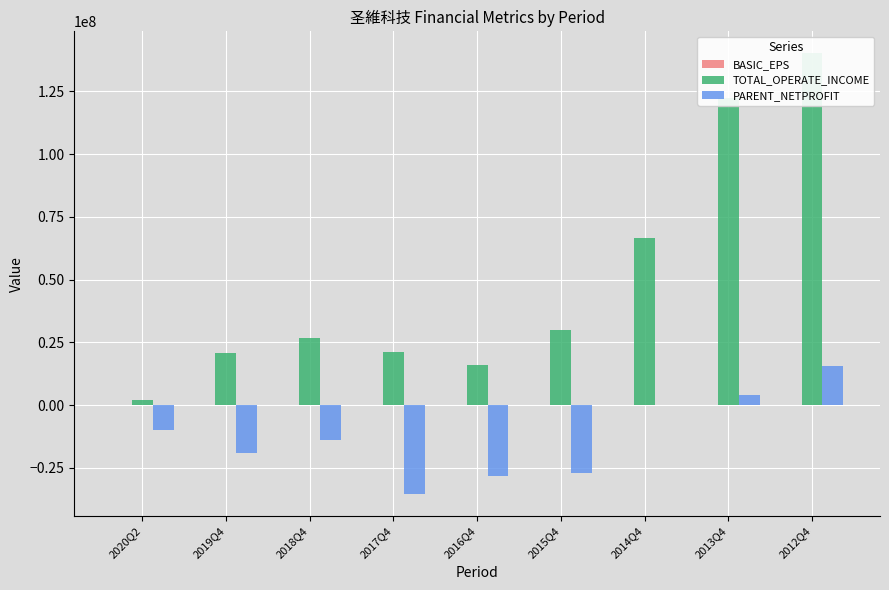

At how many categories does at least one series exceed 71583003?

2